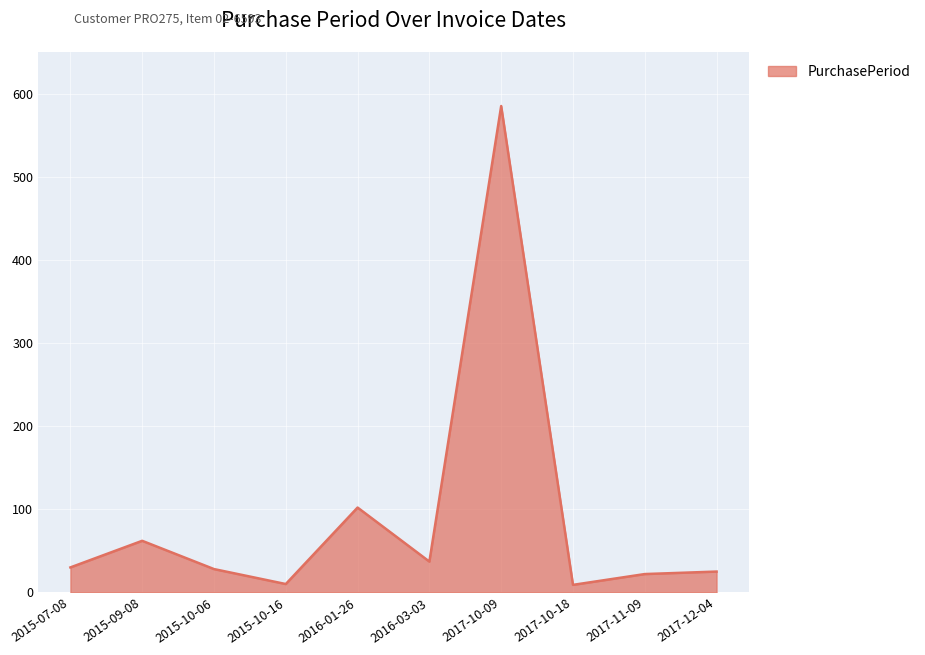

Does the chart display data point markers on the line(s)?

No